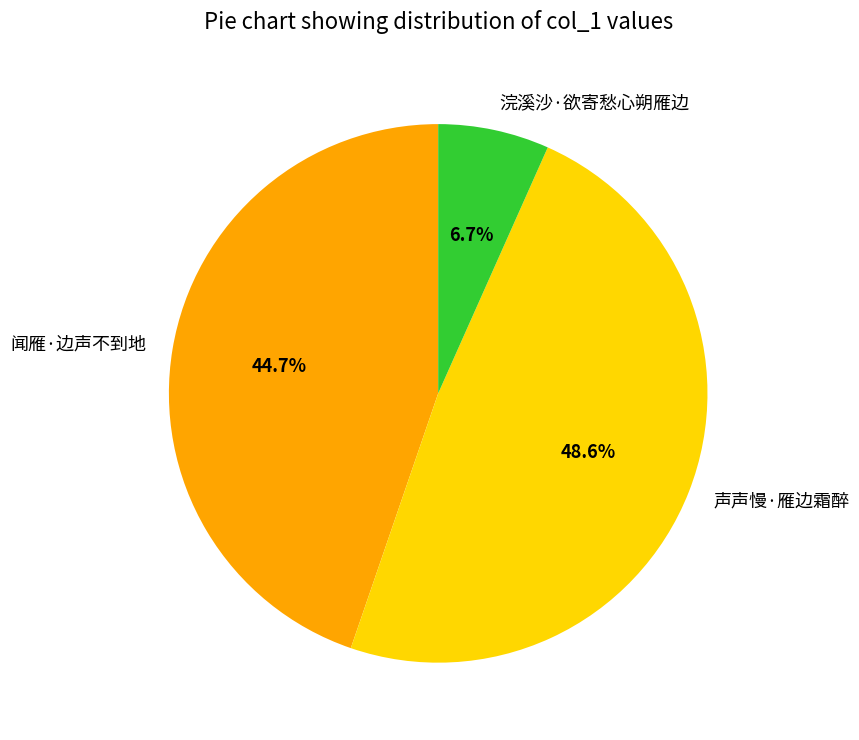

To the nearest percent, what is the difference between the largest and smallest slice percentages?

42%